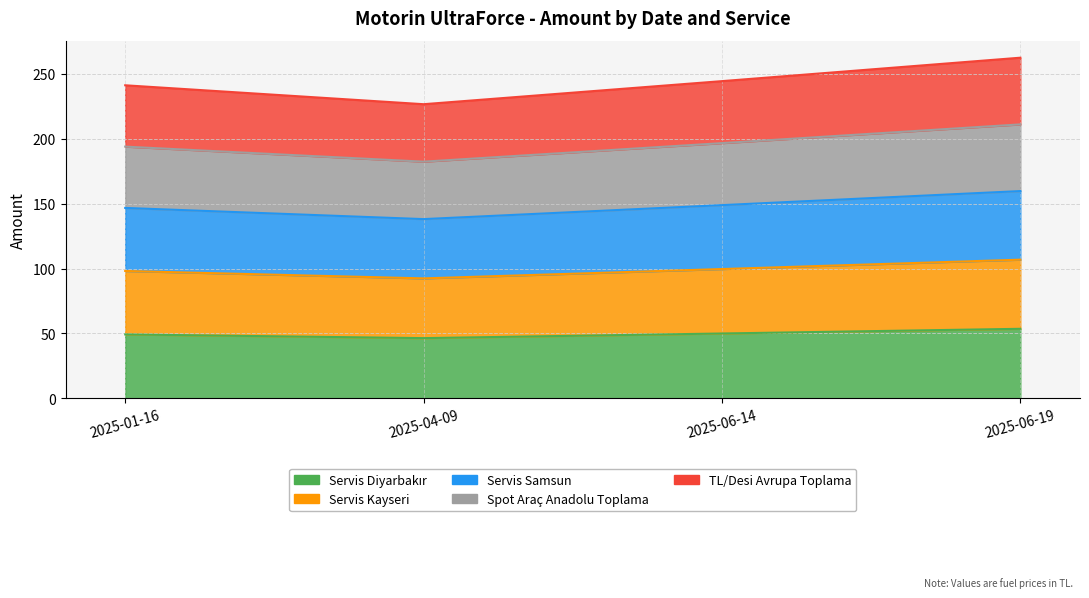

Does the chart have visible grid lines?

Yes